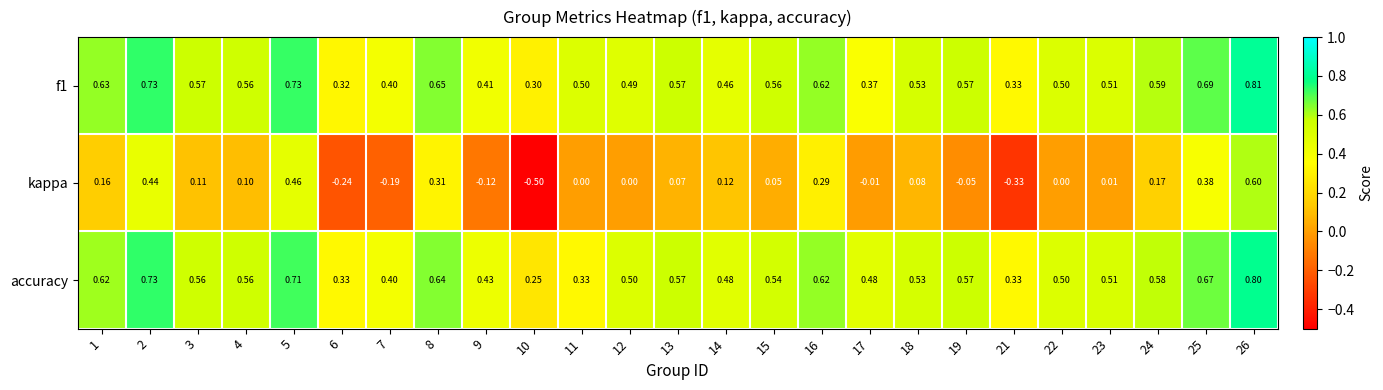

Which series has the widest spread of values?

kappa